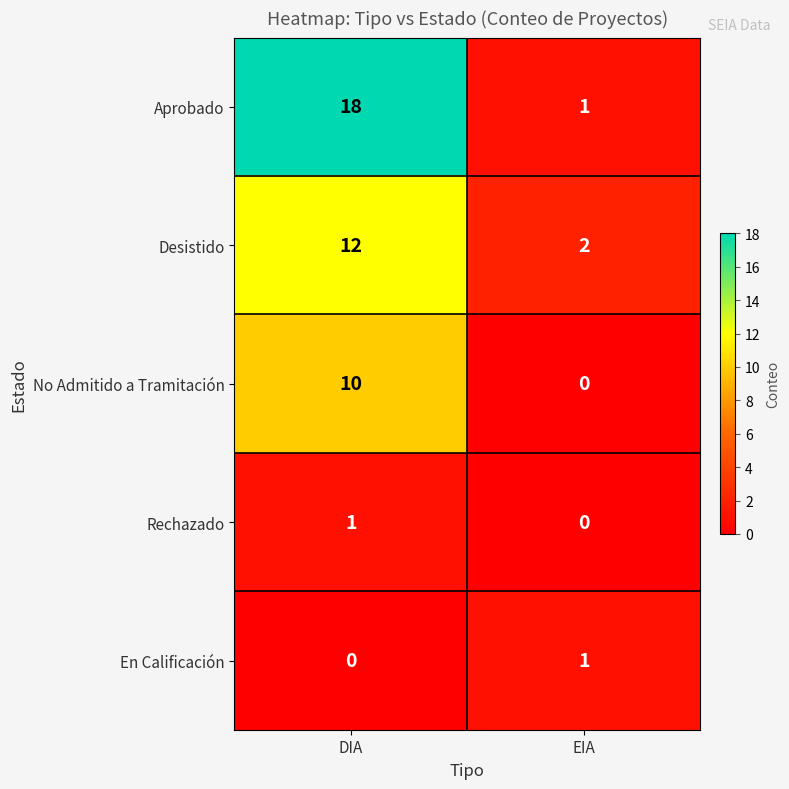

The Rechazado series shows 1 at DIA. True or false?

True